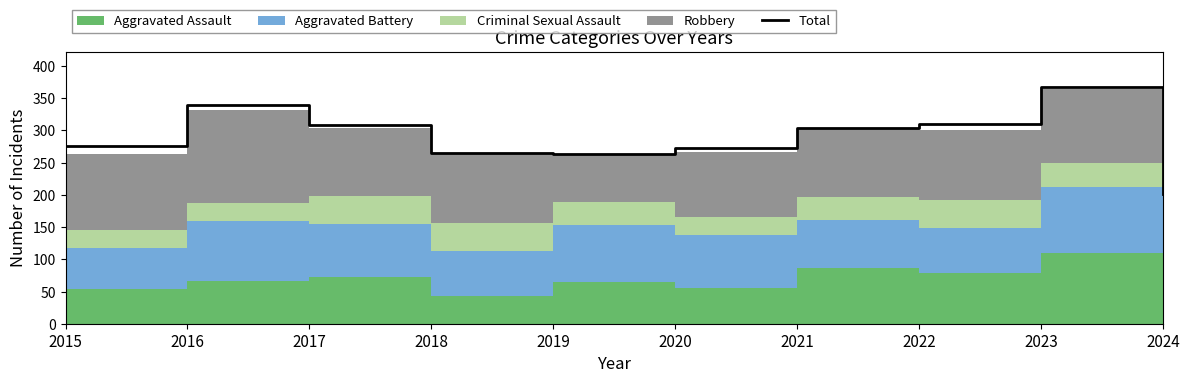

How many values are below 304?

5